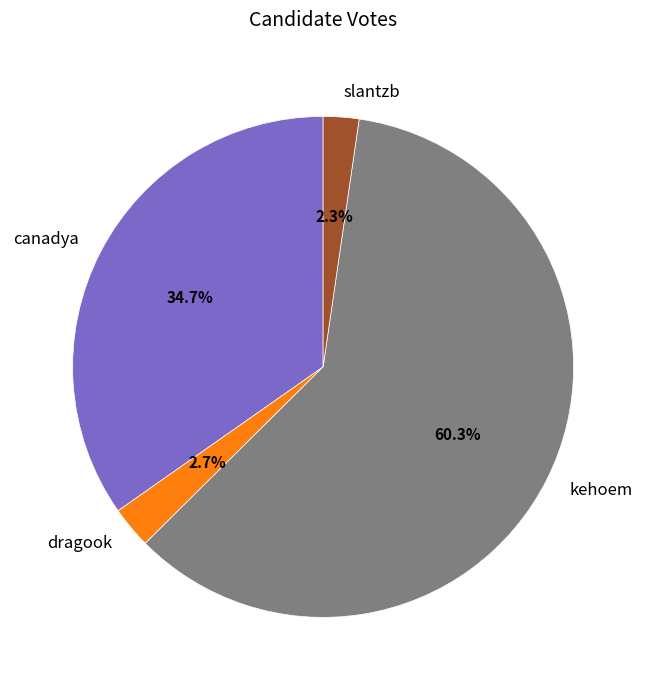

Which category accounts for the majority?

kehoem